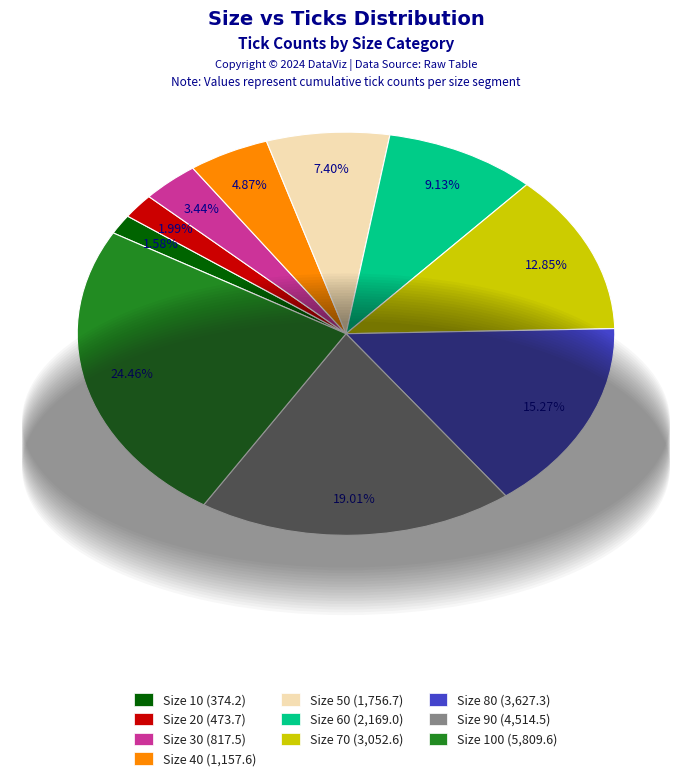

Is there any slice that represents more than half of the pie?

No